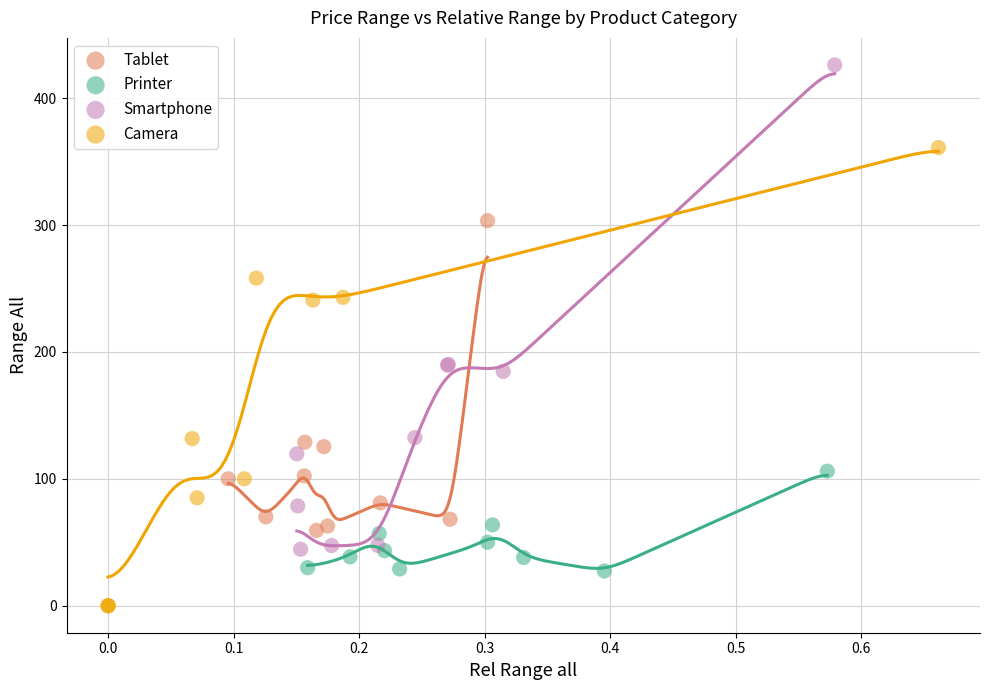

Which series reaches the maximum Y coordinate?

Smartphone